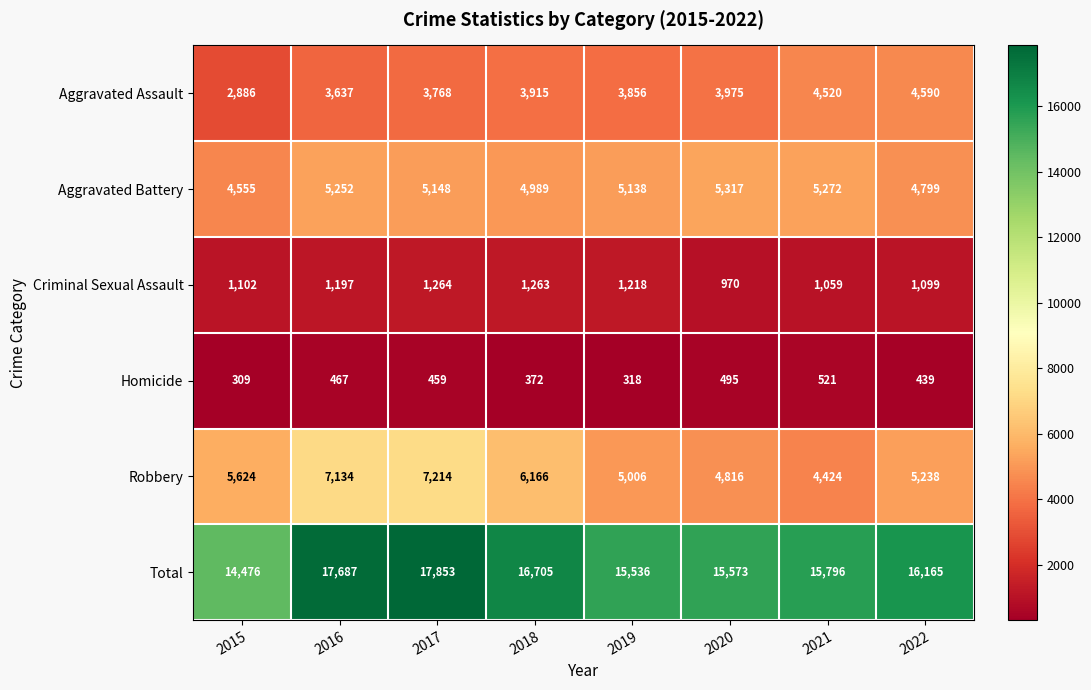

The Aggravated Battery series shows 5252 at 2016. True or false?

True